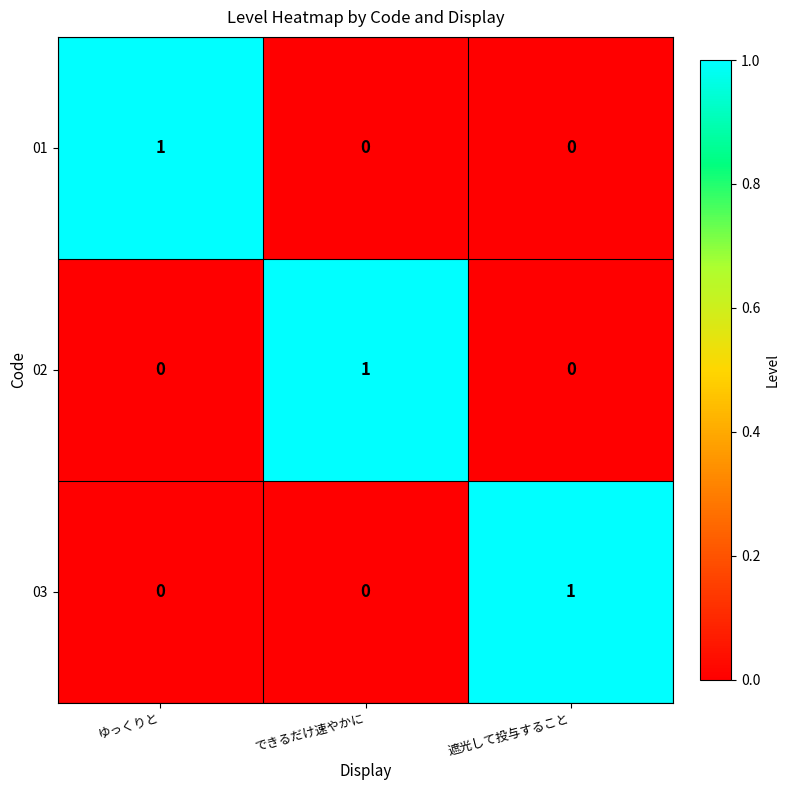

The value of 03 at できるだけ速やかに is 1. True or false?

False